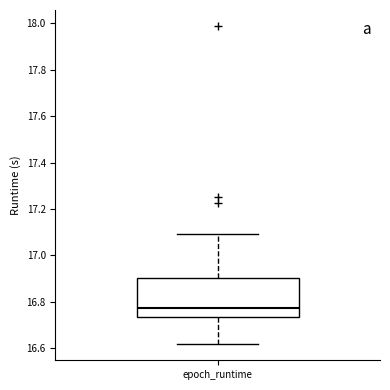

Read this box plot against the y-axis: the position of the median line, the range covered by the box, and the ends of both whiskers. The values are not printed on the chart, so give them approximately, as read against the axis.

median 16.78, box 16.74 to 16.90, whiskers 16.62 to 17.10